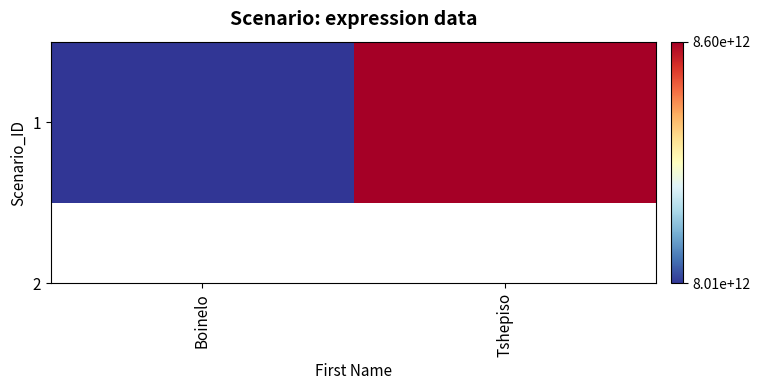

Which label corresponds to the smallest value in the chart?

Boinelo